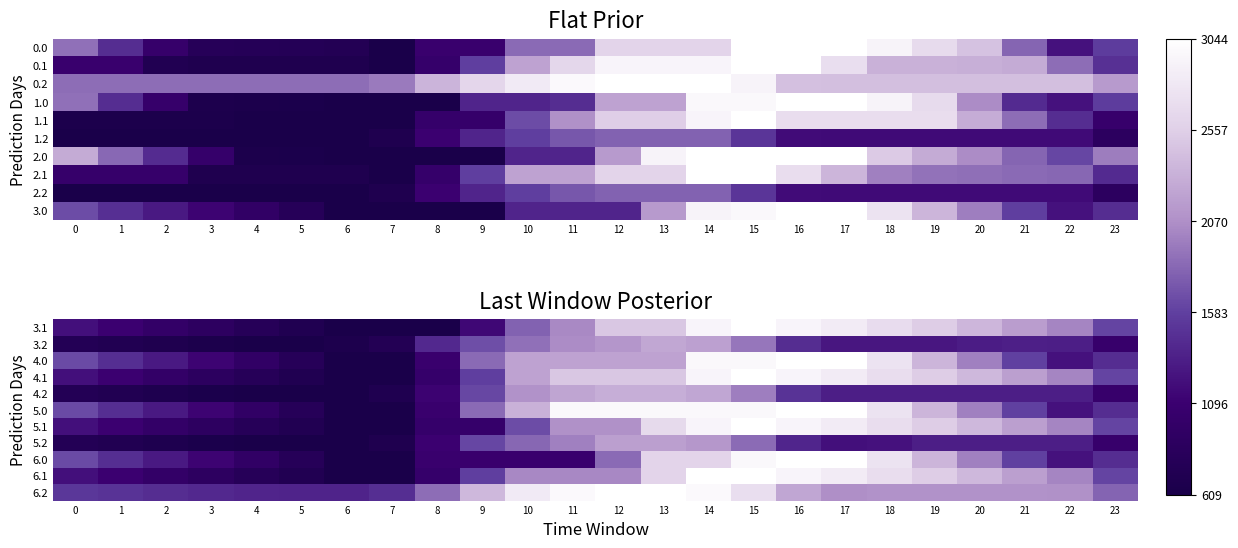

Between 17 and 18, which is larger?

17